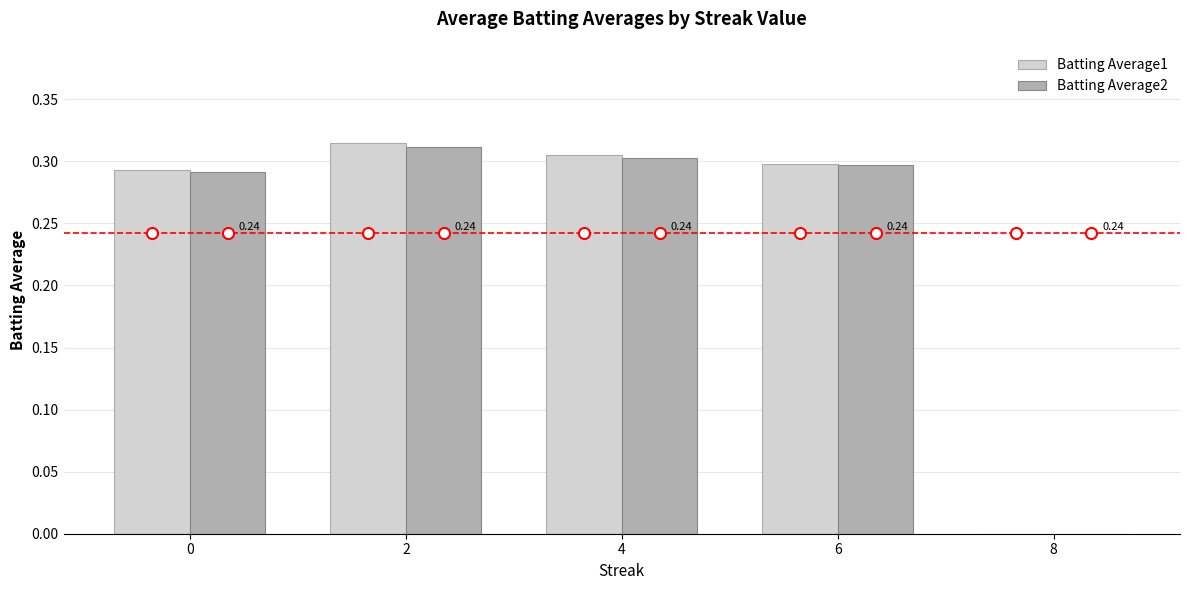

Reading left to right, what are all the values shown in this chart?

Batting Average1: 0=0.3	2=0.3	4=0.3	6=0.3	8=0.0
Batting Average2: 0=0.3	2=0.3	4=0.3	6=0.3	8=0.0